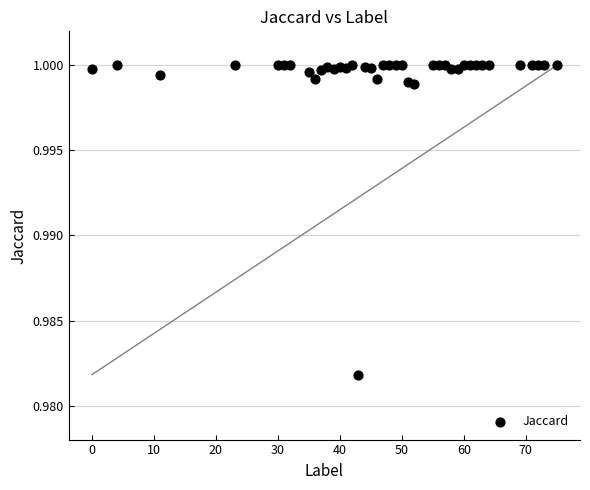

What is the range of X values (max minus min)?

75.0